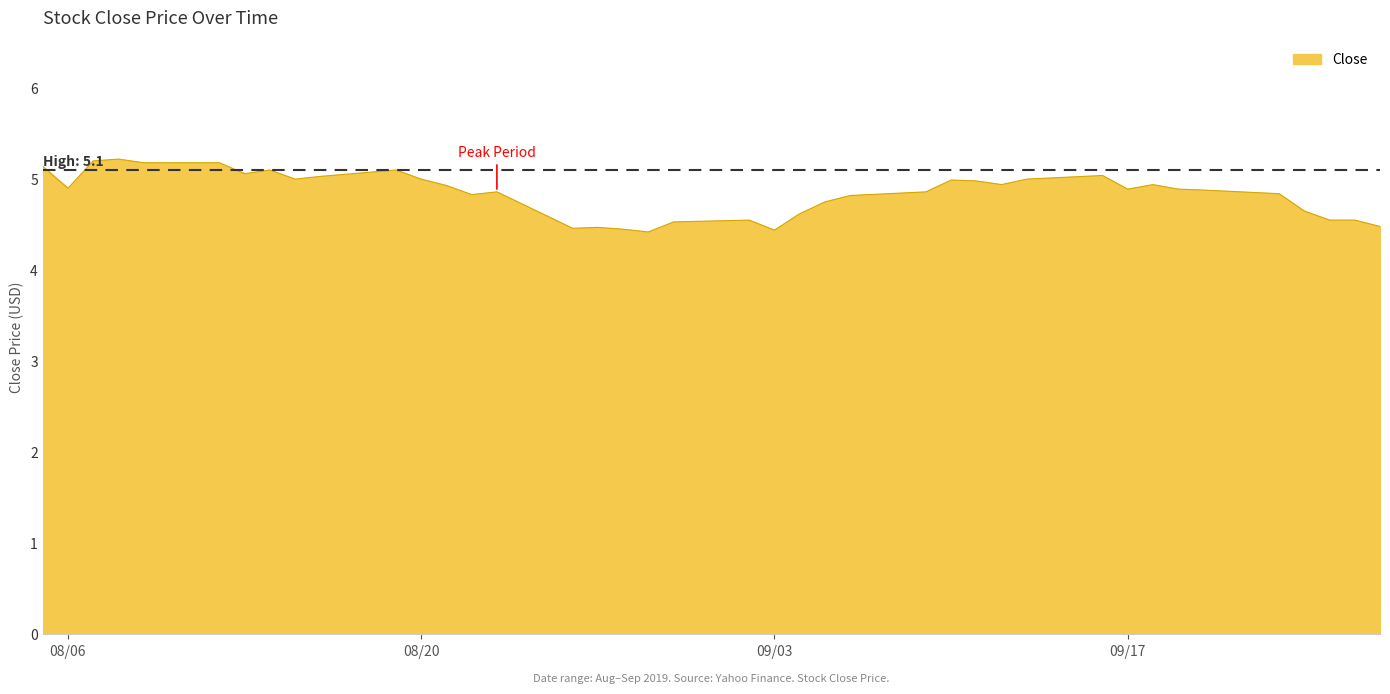

What is the minimum value shown in the chart?

4.4